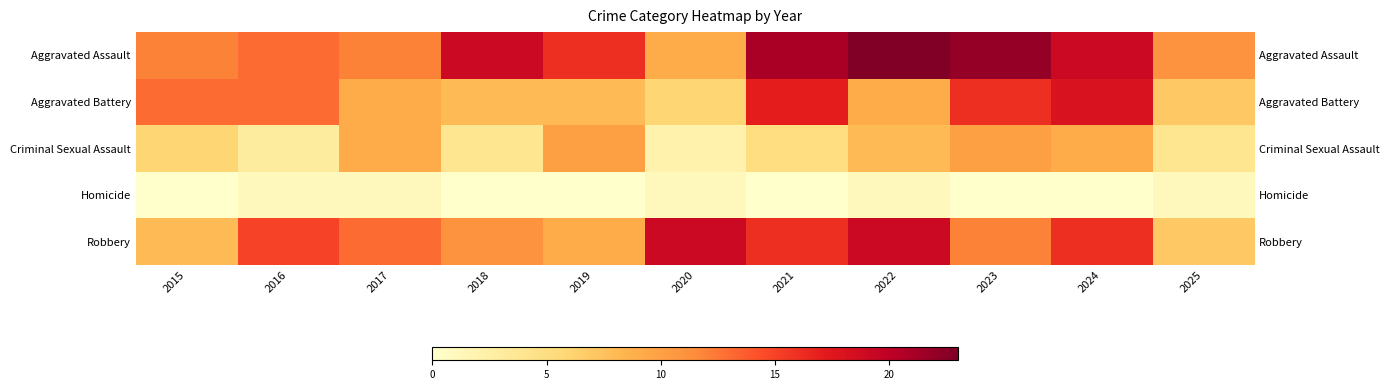

How many data points does each series have?

11